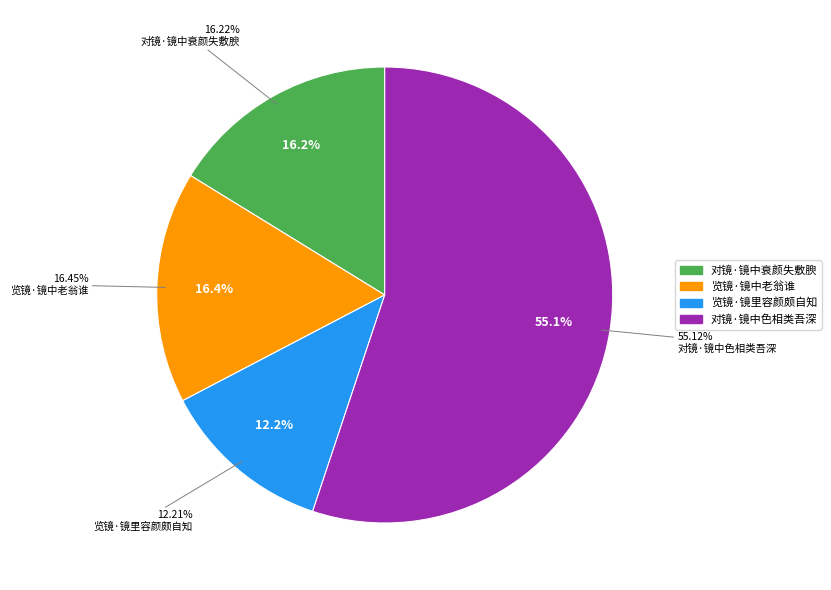

To the nearest percent, what is the difference between the largest and smallest slice percentages?

43%